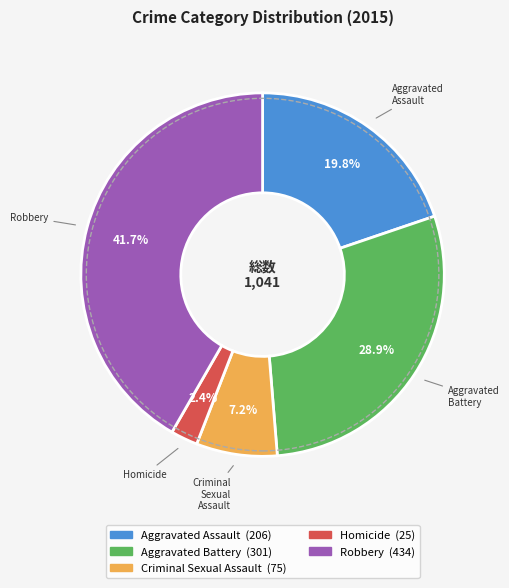

What percentage is the Aggravated Battery slice, to the nearest percent?

29%